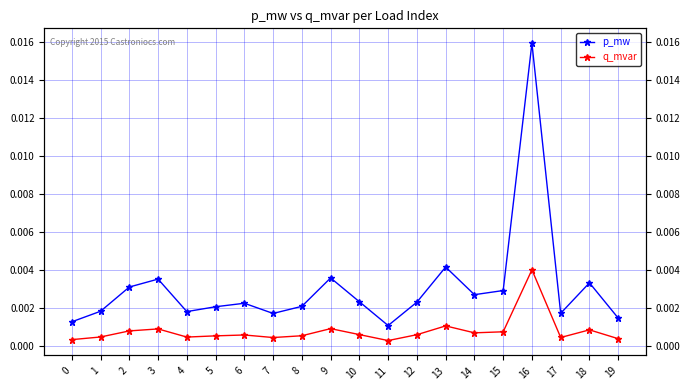

At which category does p_mw reach its first local peak?

3